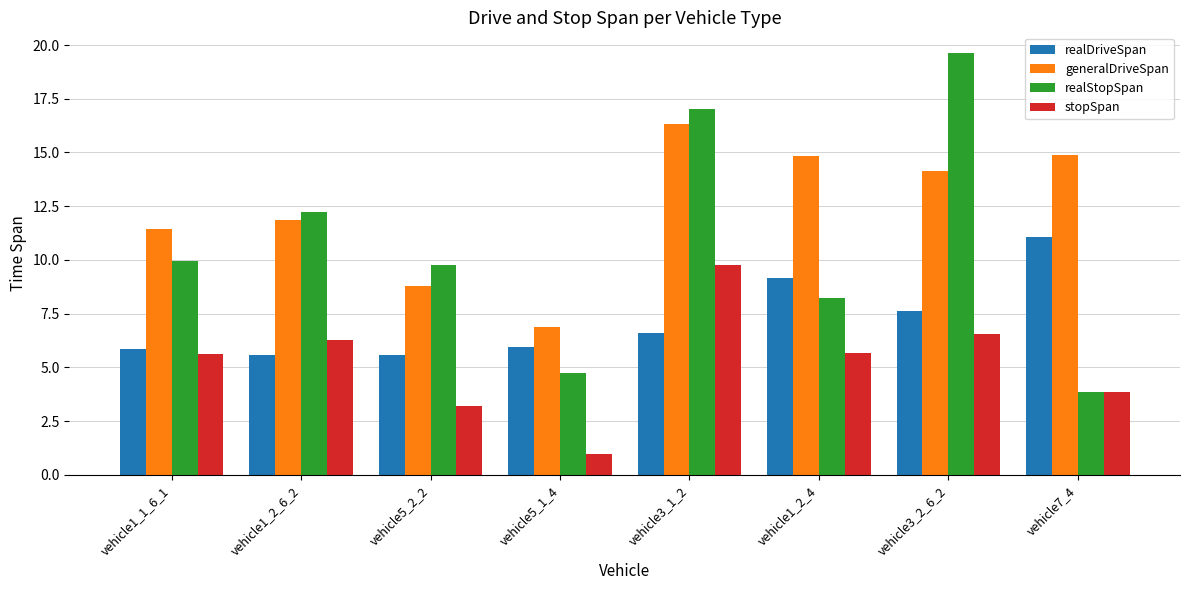

What position from the left is vehicle1_1_6_1?

1